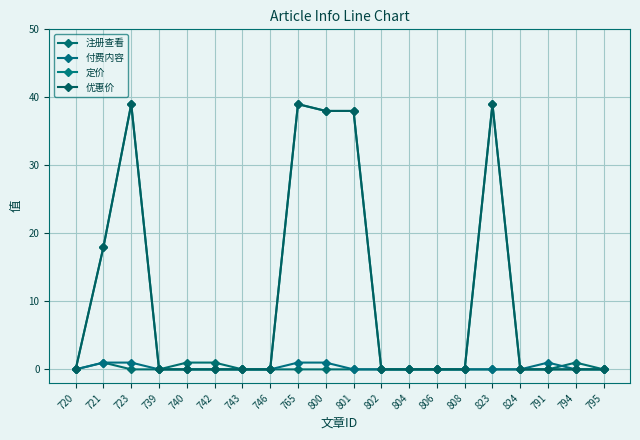

What is the label of the 5th point from the right?

823